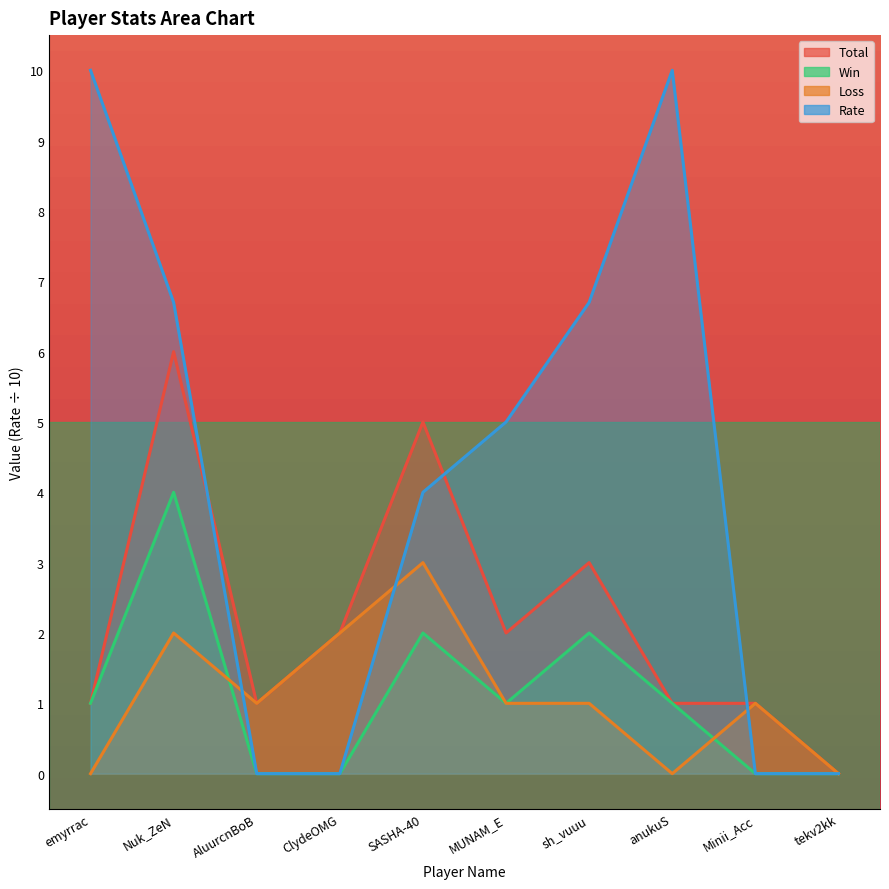

Reading left to right, extract all data points from this chart.

Total: emyrrac=1.0	Nuk_ZeN=6.0	AluurcnBoB=1.0	ClydeOMG=2.0	SASHA-40=5.0	MUNAM_E=2.0	sh_vuuu=3.0	anukuS=1.0	Minii_Acc=1.0	tekv2kk=0.0
Win: emyrrac=1.0	Nuk_ZeN=4.0	AluurcnBoB=0.0	ClydeOMG=0.0	SASHA-40=2.0	MUNAM_E=1.0	sh_vuuu=2.0	anukuS=1.0	Minii_Acc=0.0	tekv2kk=0.0
Loss: emyrrac=0.0	Nuk_ZeN=2.0	AluurcnBoB=1.0	ClydeOMG=2.0	SASHA-40=3.0	MUNAM_E=1.0	sh_vuuu=1.0	anukuS=0.0	Minii_Acc=1.0	tekv2kk=0.0
Rate: emyrrac=10.0	Nuk_ZeN=6.7	AluurcnBoB=0.0	ClydeOMG=0.0	SASHA-40=4.0	MUNAM_E=5.0	sh_vuuu=6.7	anukuS=10.0	Minii_Acc=0.0	tekv2kk=0.0